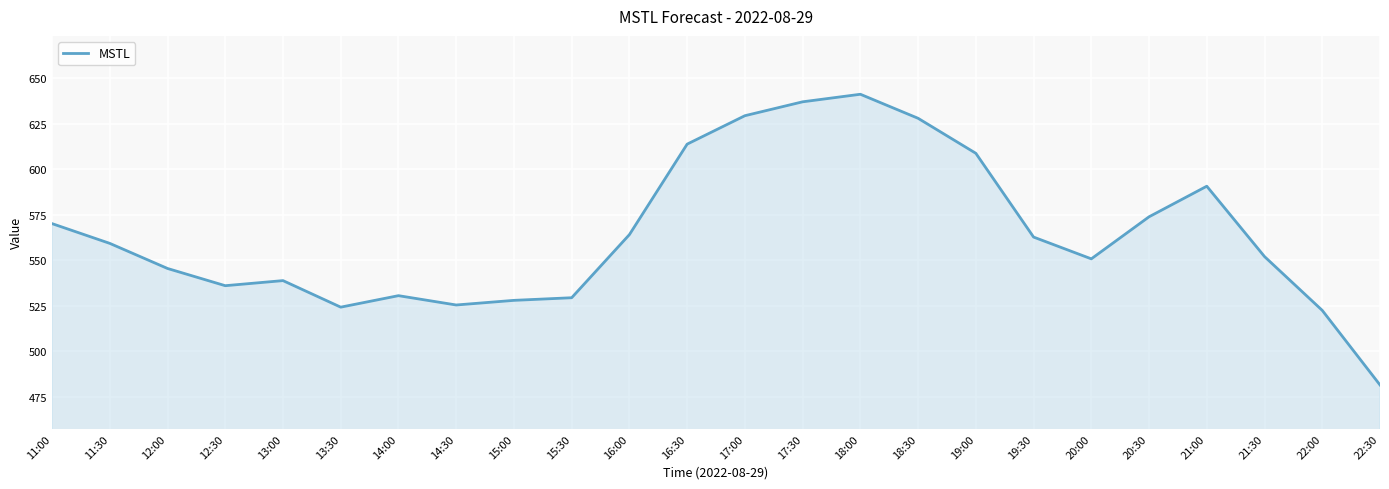

What is the difference between the maximum and minimum values?

159.7